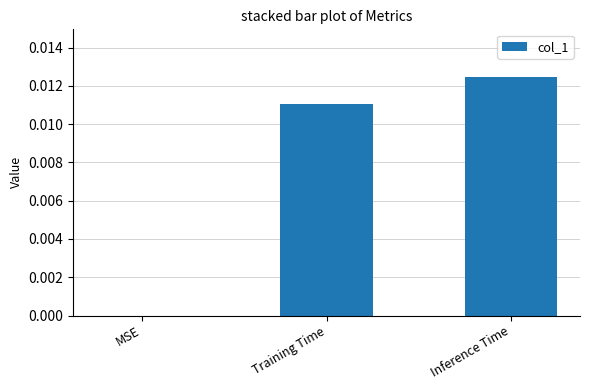

At which category does the chart reach its peak across all series?

Inference Time